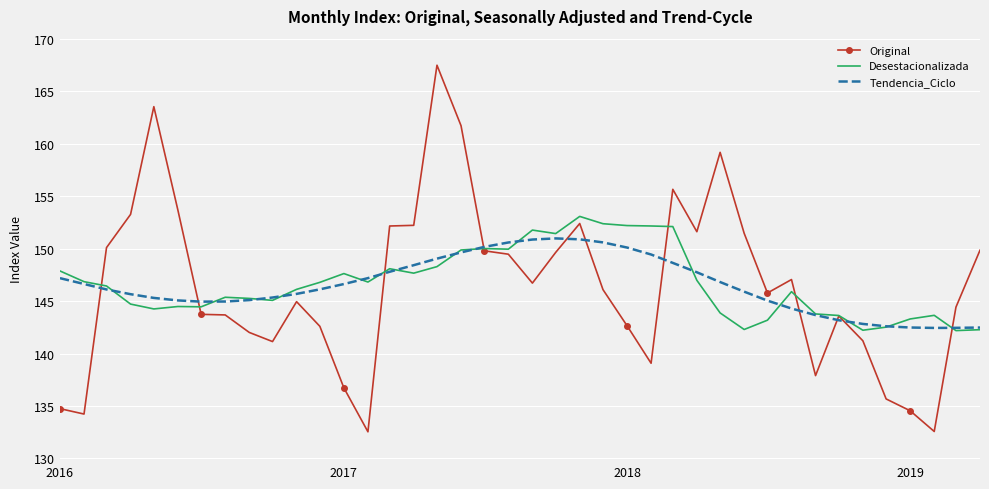

Which series has the widest spread of values?

Original